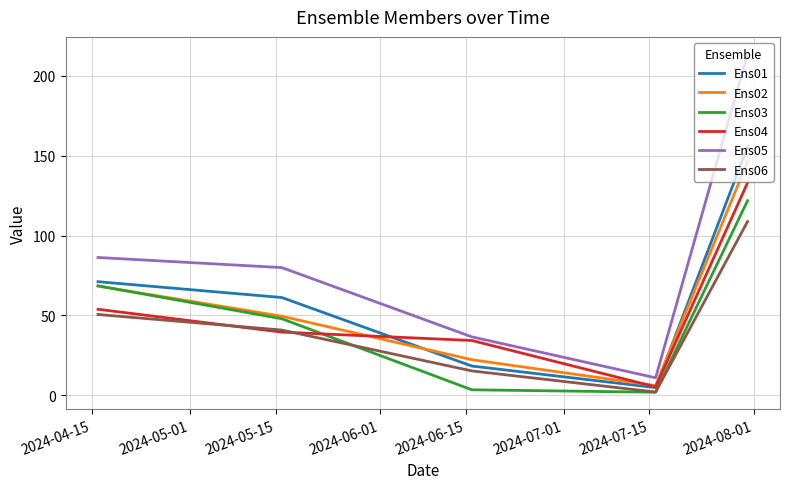

Which series has the largest total across all categories?

Ens05